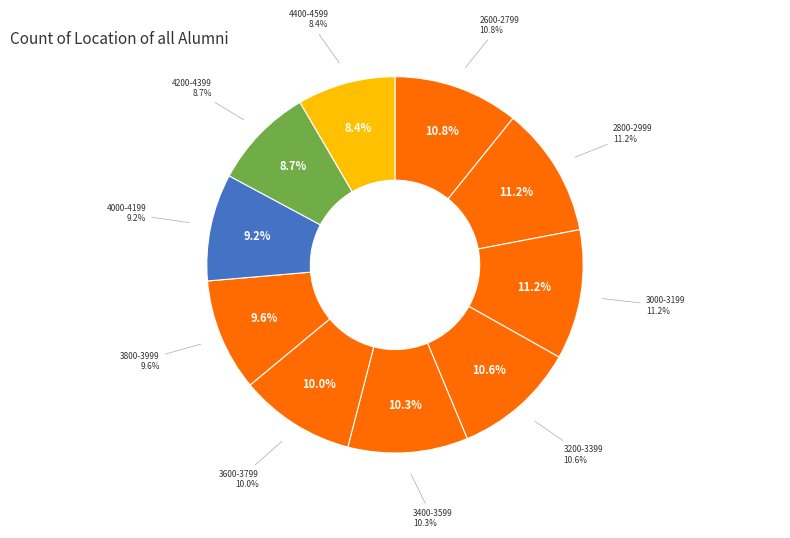

To the nearest percent, what is the average slice percentage?

10%